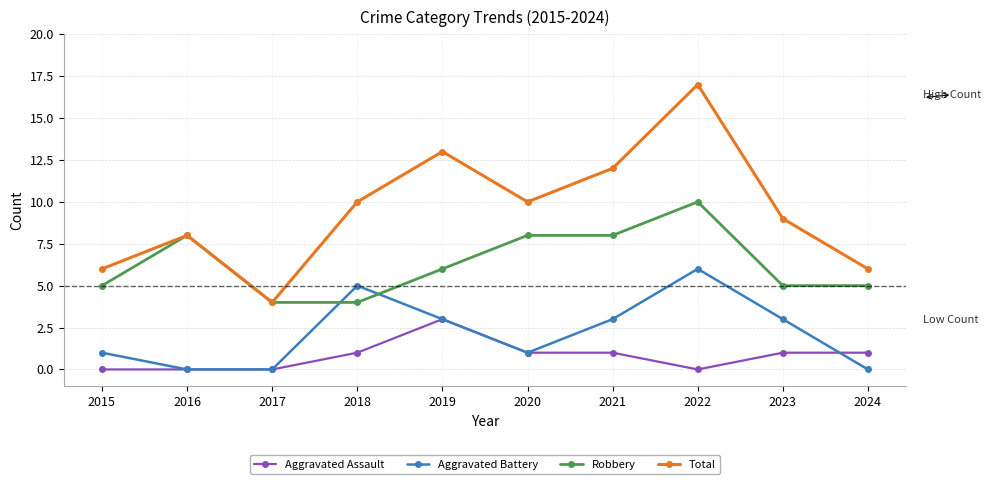

Does the chart have visible grid lines?

Yes